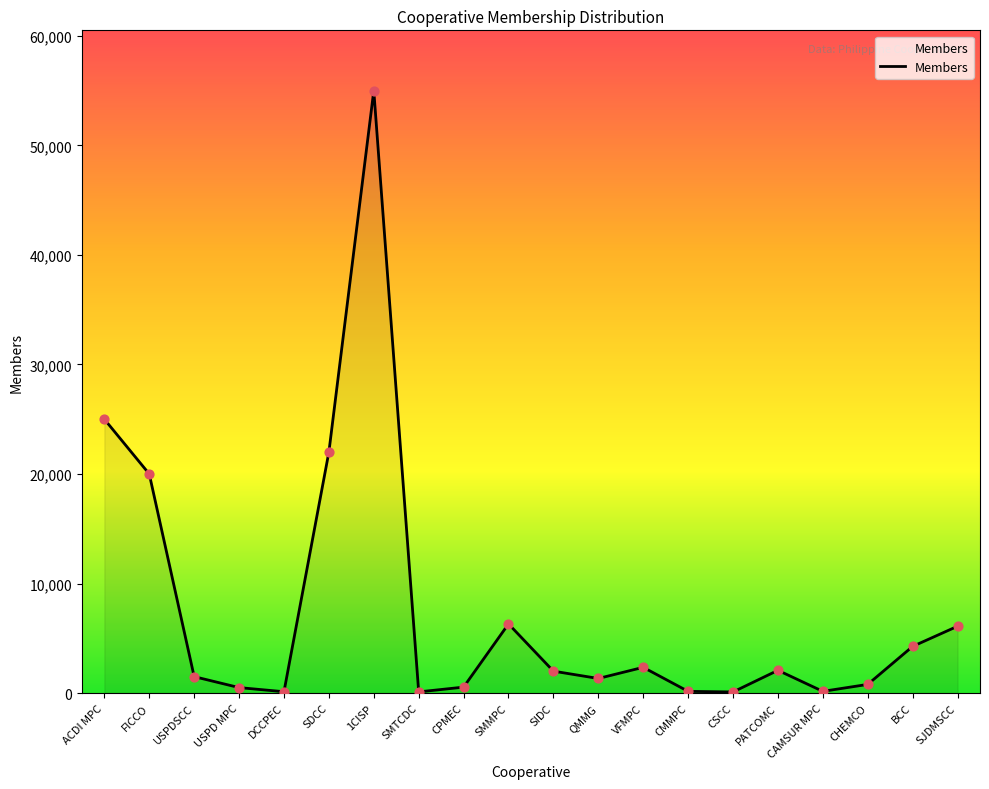

Approximately how many times larger is the value at FICCO compared to CMMPC?

128.2